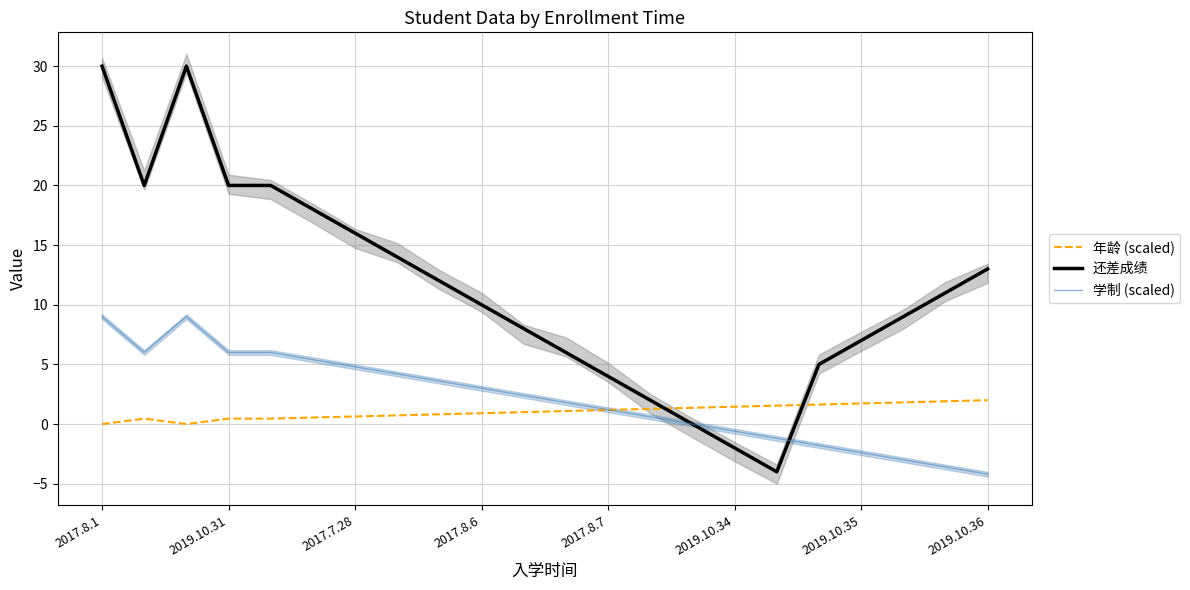

What is the maximum value for 学制 (scaled)?

9.0